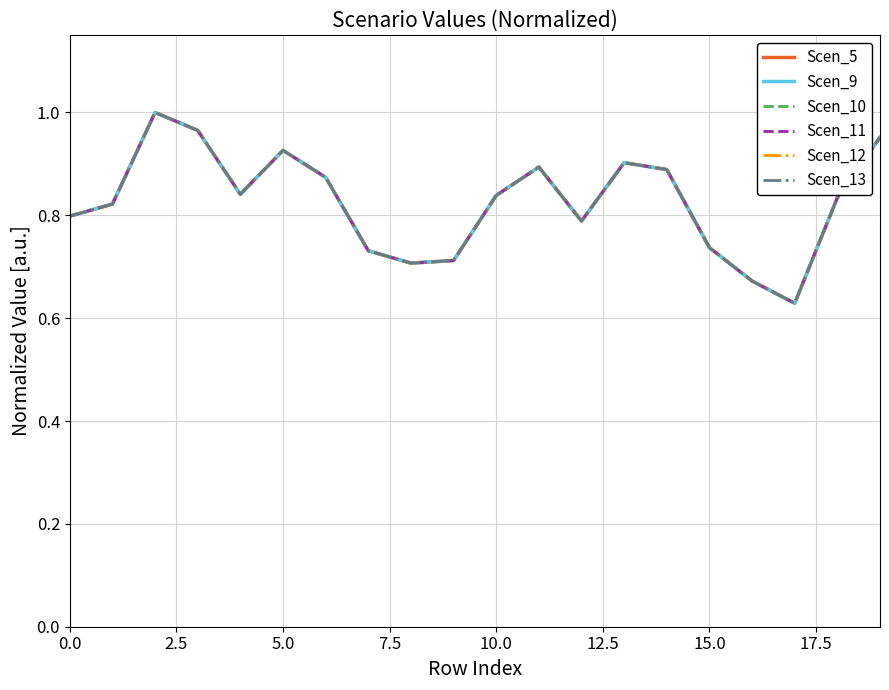

Reading left to right, what are all the values shown in this chart?

Scen_5: 0.8	0.8	1.0	1.0	0.8	0.9	0.9	0.7	0.7	0.7	0.8	0.9	0.8	0.9	0.9	0.7	0.7	0.6	0.8	1.0
Scen_9: 0.8	0.8	1.0	1.0	0.8	0.9	0.9	0.7	0.7	0.7	0.8	0.9	0.8	0.9	0.9	0.7	0.7	0.6	0.8	1.0
Scen_10: 0.8	0.8	1.0	1.0	0.8	0.9	0.9	0.7	0.7	0.7	0.8	0.9	0.8	0.9	0.9	0.7	0.7	0.6	0.8	1.0
Scen_11: 0.8	0.8	1.0	1.0	0.8	0.9	0.9	0.7	0.7	0.7	0.8	0.9	0.8	0.9	0.9	0.7	0.7	0.6	0.8	1.0
Scen_12: 0.8	0.8	1.0	1.0	0.8	0.9	0.9	0.7	0.7	0.7	0.8	0.9	0.8	0.9	0.9	0.7	0.7	0.6	0.8	1.0
Scen_13: 0.8	0.8	1.0	1.0	0.8	0.9	0.9	0.7	0.7	0.7	0.8	0.9	0.8	0.9	0.9	0.7	0.7	0.6	0.8	1.0